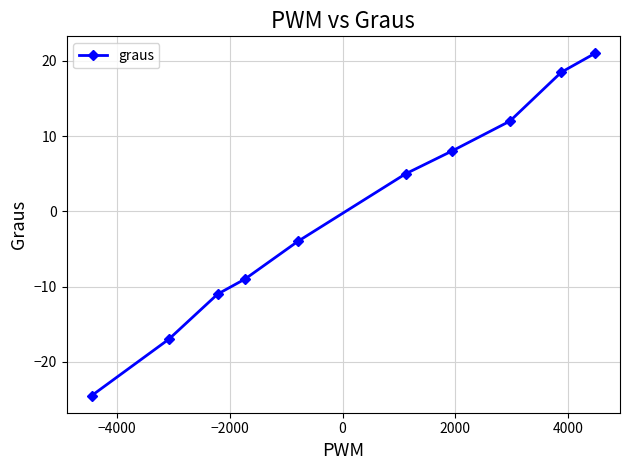

What is the greatest value displayed?

21.0